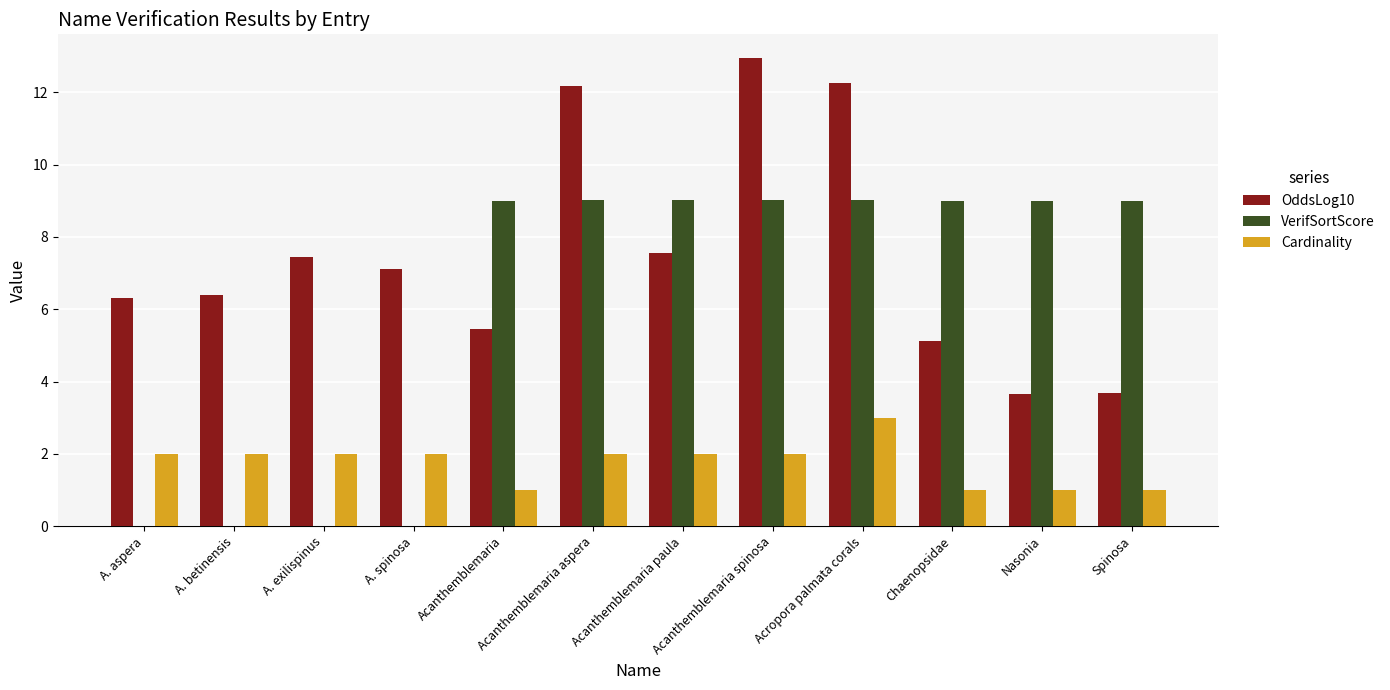

Which series changed the most between A. spinosa and Acanthemblemaria paula?

VerifSortScore